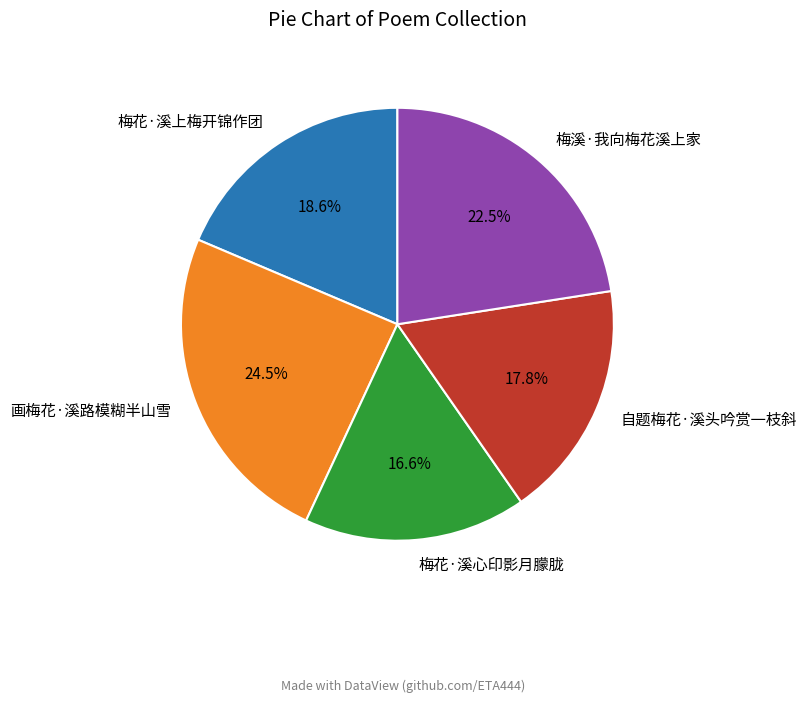

To the nearest percent, what is the difference between the largest and smallest slice percentages?

8%